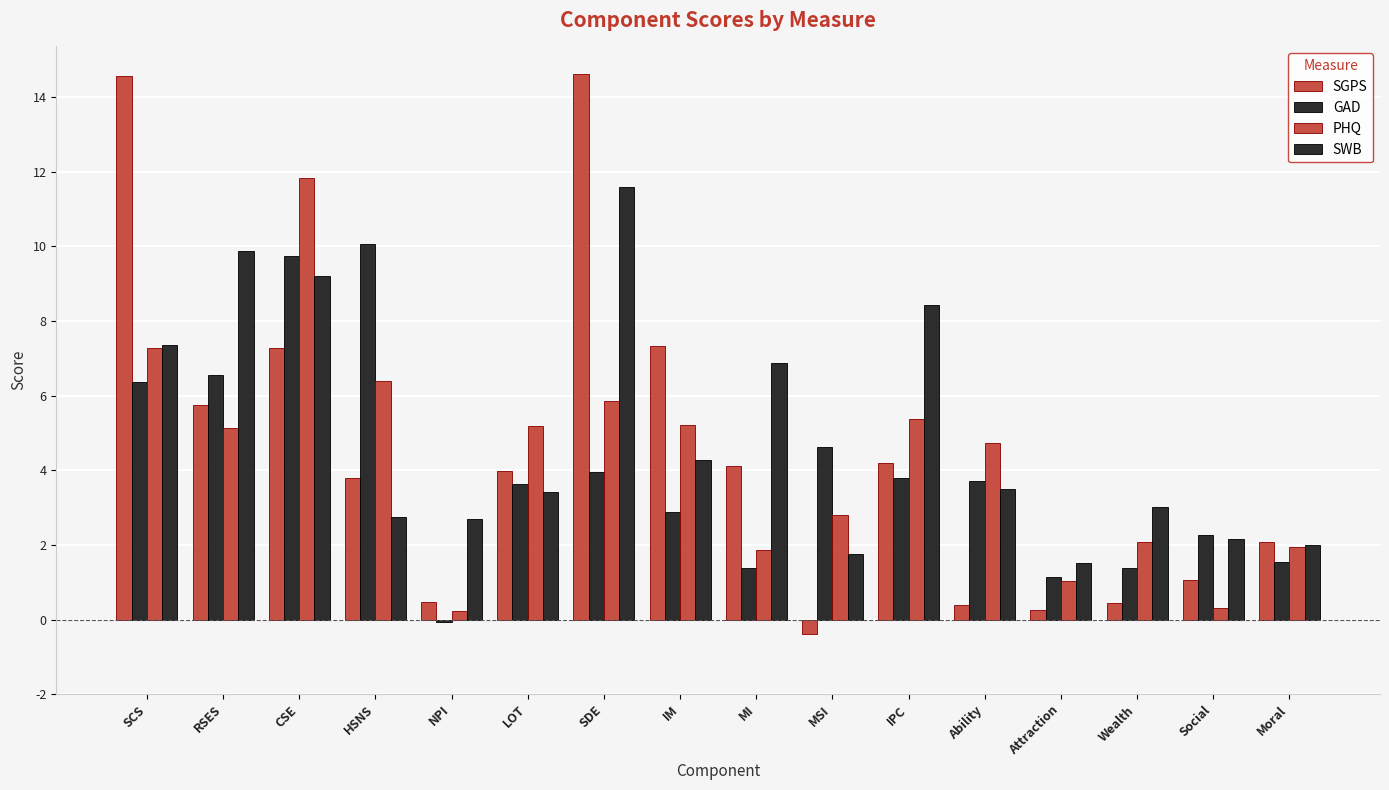

True or false: GAD has a value of 4.6 at MSI.

True